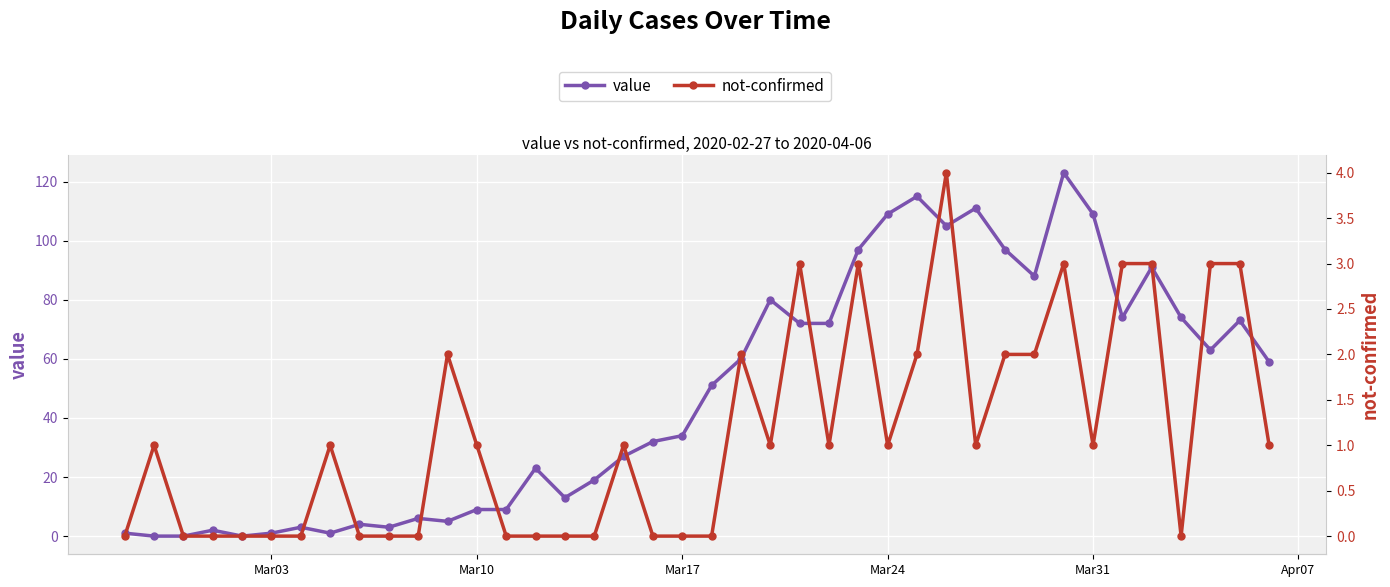

How many data points does each series have?

40